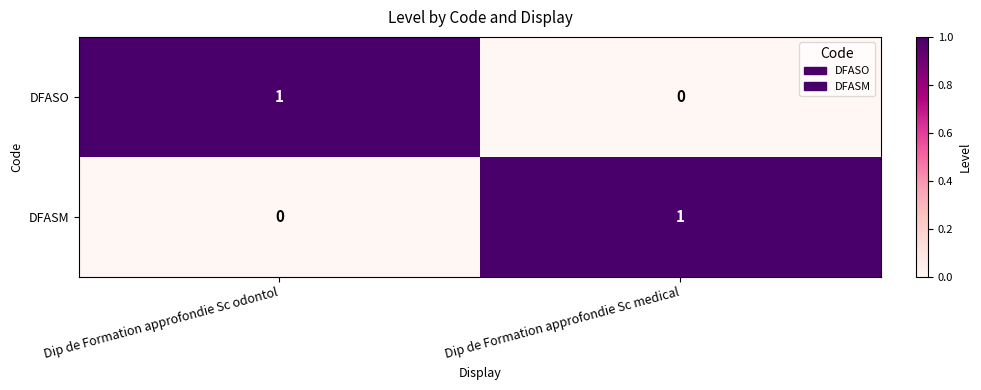

Reading right to left, list all the values displayed in this chart.

DFASO: Dip de Formation approfondie Sc medical=0	Dip de Formation approfondie Sc odontol=1
DFASM: Dip de Formation approfondie Sc medical=1	Dip de Formation approfondie Sc odontol=0